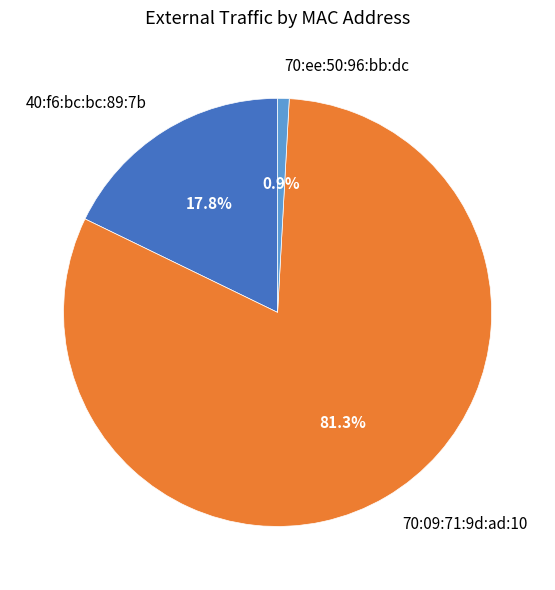

How much of the chart is everything except 70:ee:50:96:bb:dc?

99.1%